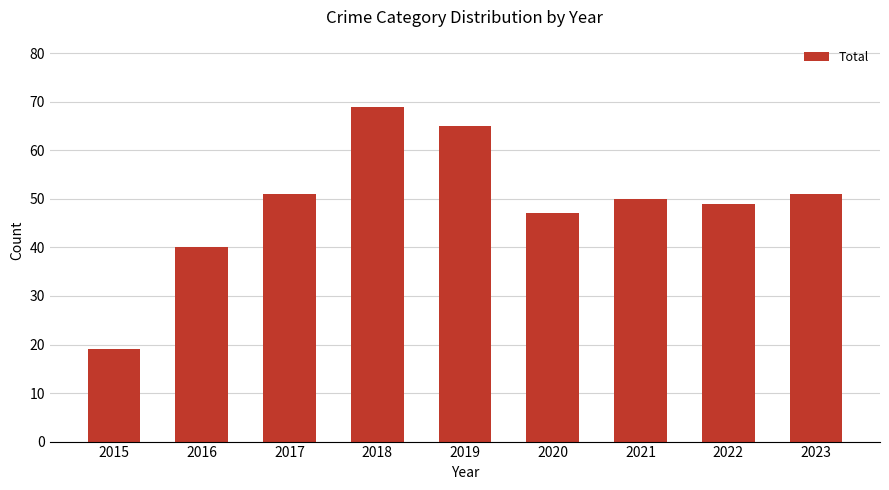

How many data points does each series have?

9